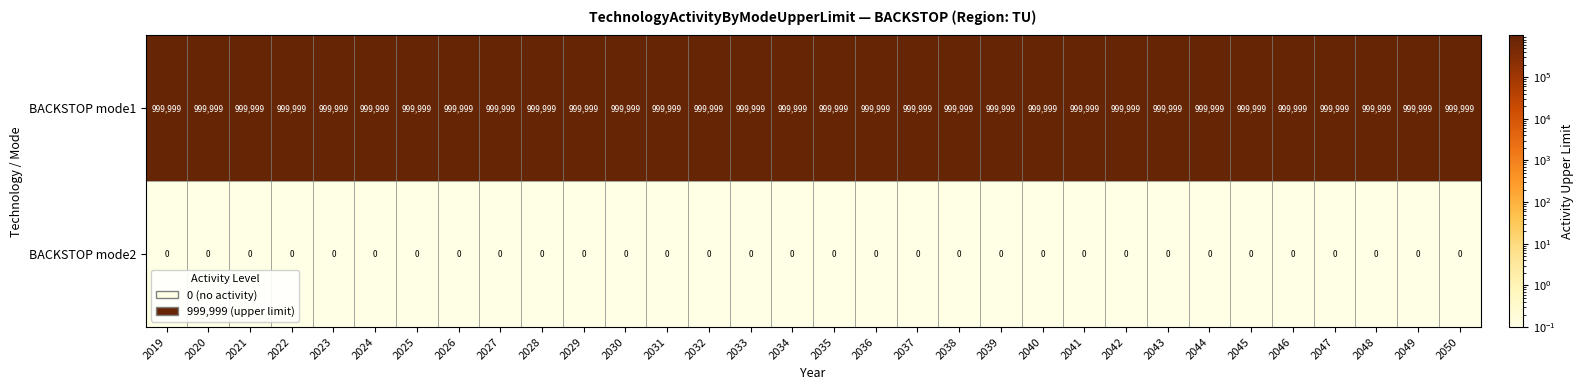

Rank the series by their maximum value, from highest to lowest.

BACKSTOP mode1, BACKSTOP mode2